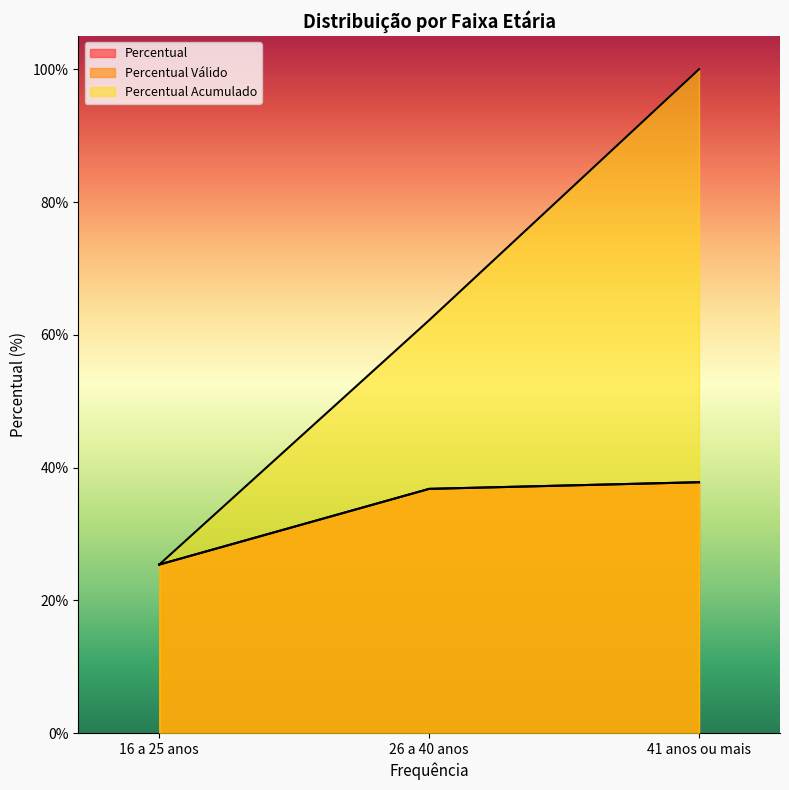

Count the number of categories in the chart.

3